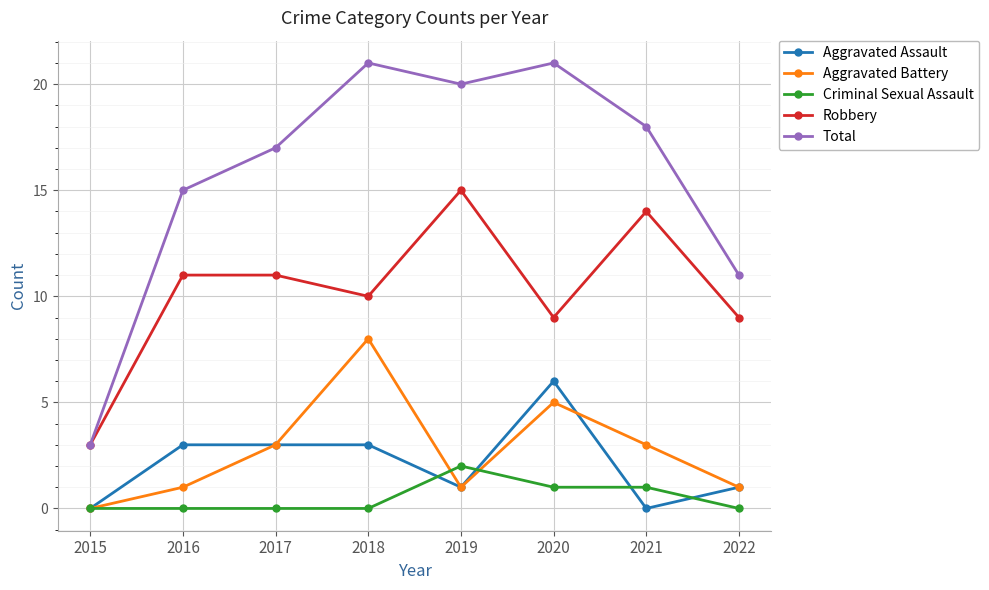

Which series has the widest spread of values?

Total